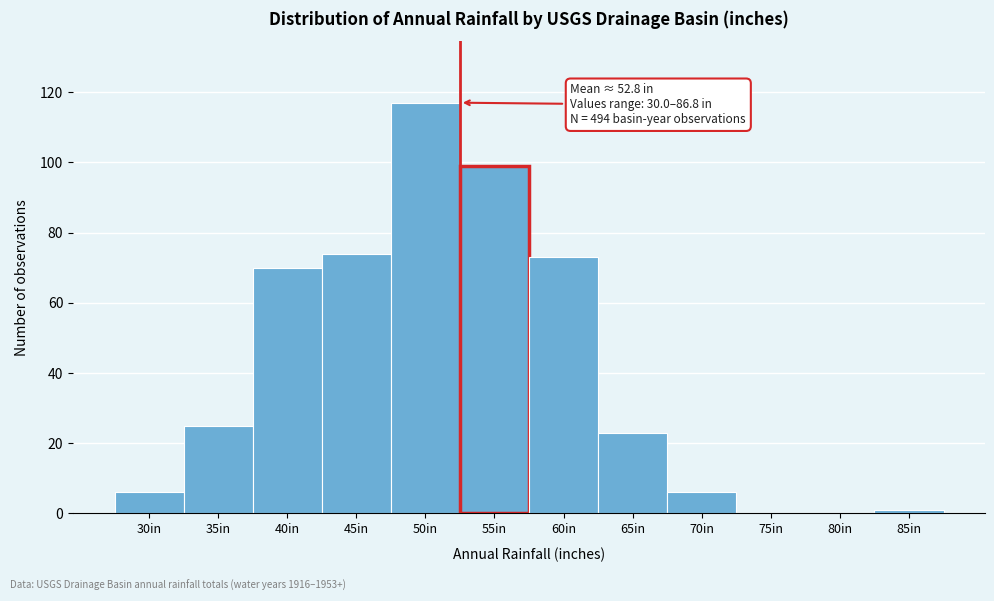

Reading left to right, transcribe all the data shown in this chart.

30in=6	35in=25	40in=70	45in=74	50in=117	55in=99	60in=73	65in=23	70in=6	75in=0	80in=0	85in=1